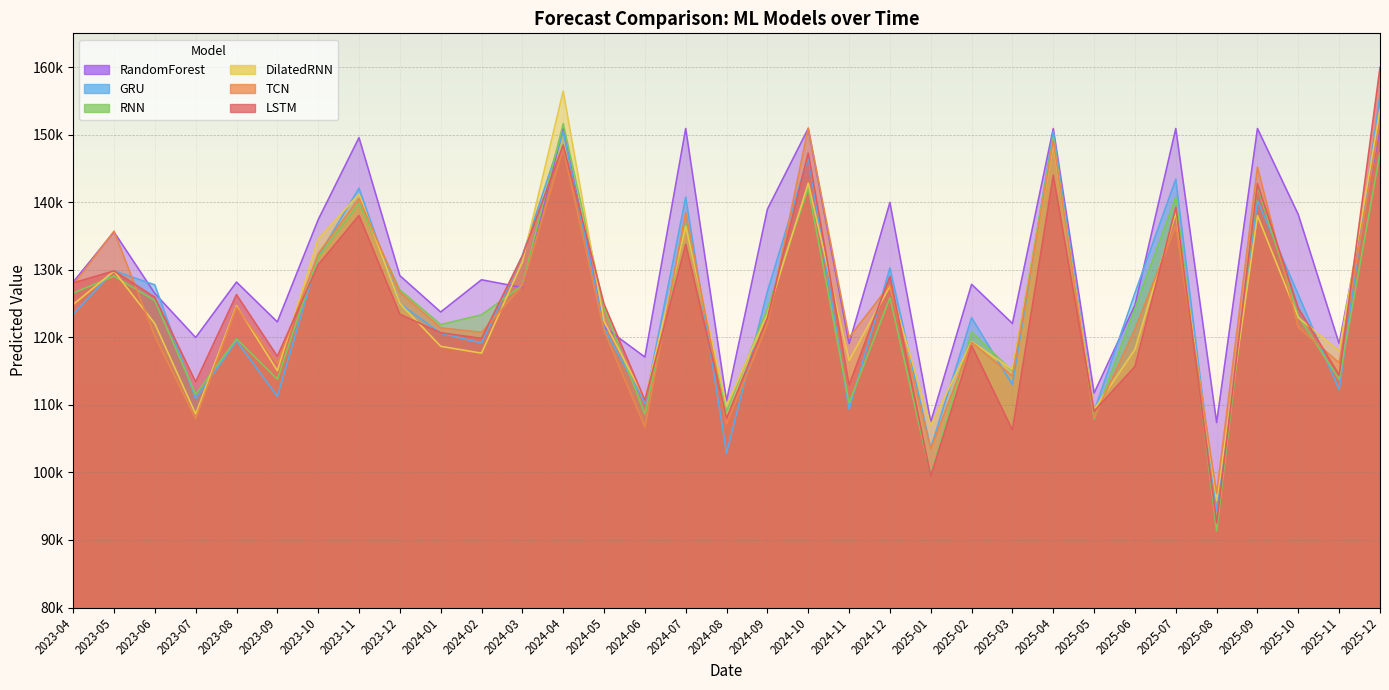

At which category is the sum across all series the highest?

2025-12